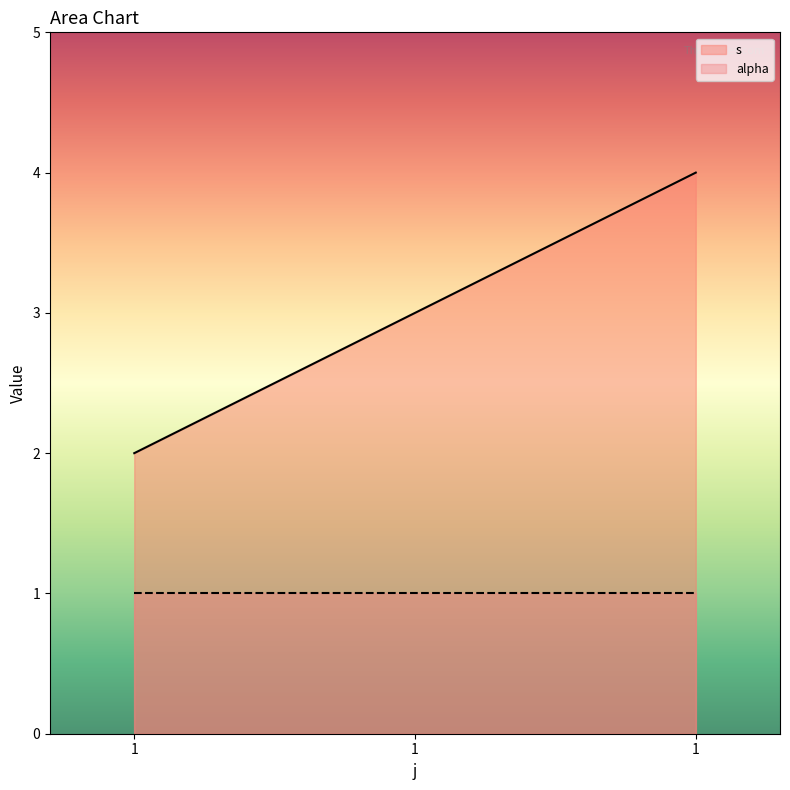

What is the ratio of the value at 1 to the value at 1?

0.5